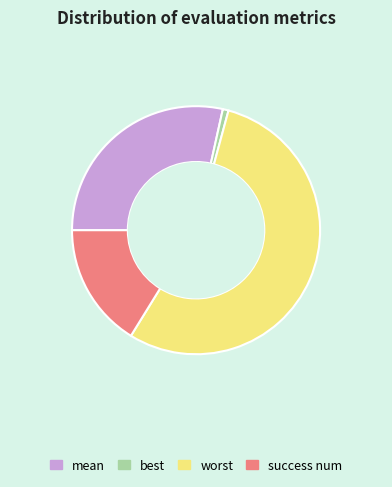

Rank the categories by value from highest to lowest.

worst, mean, success num, best